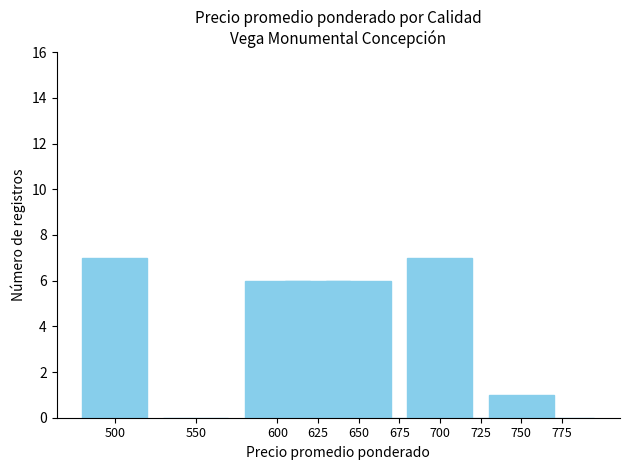

Reading right to left, list all the values displayed in this chart.

775=0	750=1	725=0	700=7	675=0	650=6	625=6	600=6	550=0	500=7